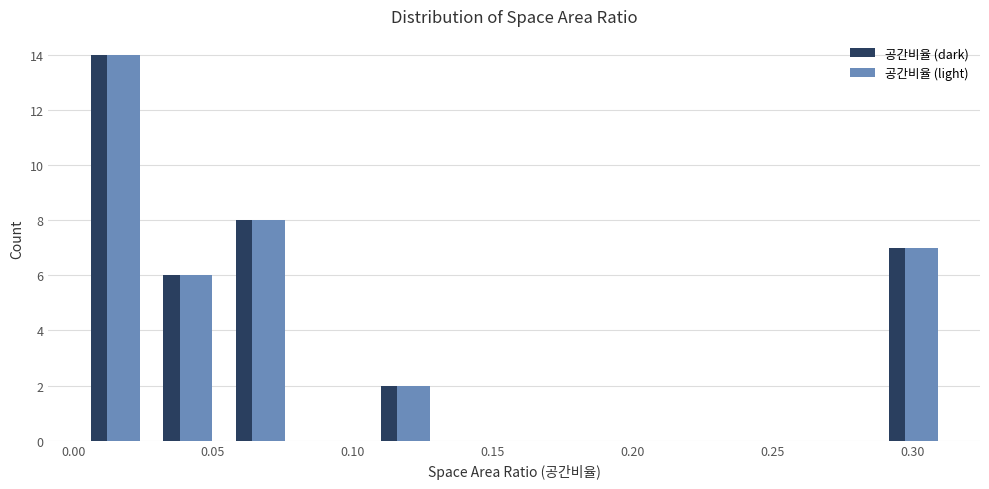

Reading left to right, list every range on the x-axis with the height of the bar of each series over it. Neither the bar edges nor the heights are printed on the chart, so give them approximately, as read against the axes.

0.000 to 0.030: 공간비율 (dark)=14	공간비율 (light)=14
0.030 to 0.055: 공간비율 (dark)=6	공간비율 (light)=6
0.055 to 0.080: 공간비율 (dark)=8	공간비율 (light)=8
0.080 to 0.105: 공간비율 (dark)=0	공간비율 (light)=0
0.105 to 0.130: 공간비율 (dark)=2	공간비율 (light)=2
0.130 to 0.160: 공간비율 (dark)=0	공간비율 (light)=0
0.160 to 0.185: 공간비율 (dark)=0	공간비율 (light)=0
0.185 to 0.210: 공간비율 (dark)=0	공간비율 (light)=0
0.210 to 0.235: 공간비율 (dark)=0	공간비율 (light)=0
0.235 to 0.260: 공간비율 (dark)=0	공간비율 (light)=0
0.260 to 0.285: 공간비율 (dark)=0	공간비율 (light)=0
0.285 to 0.315: 공간비율 (dark)=7	공간비율 (light)=7